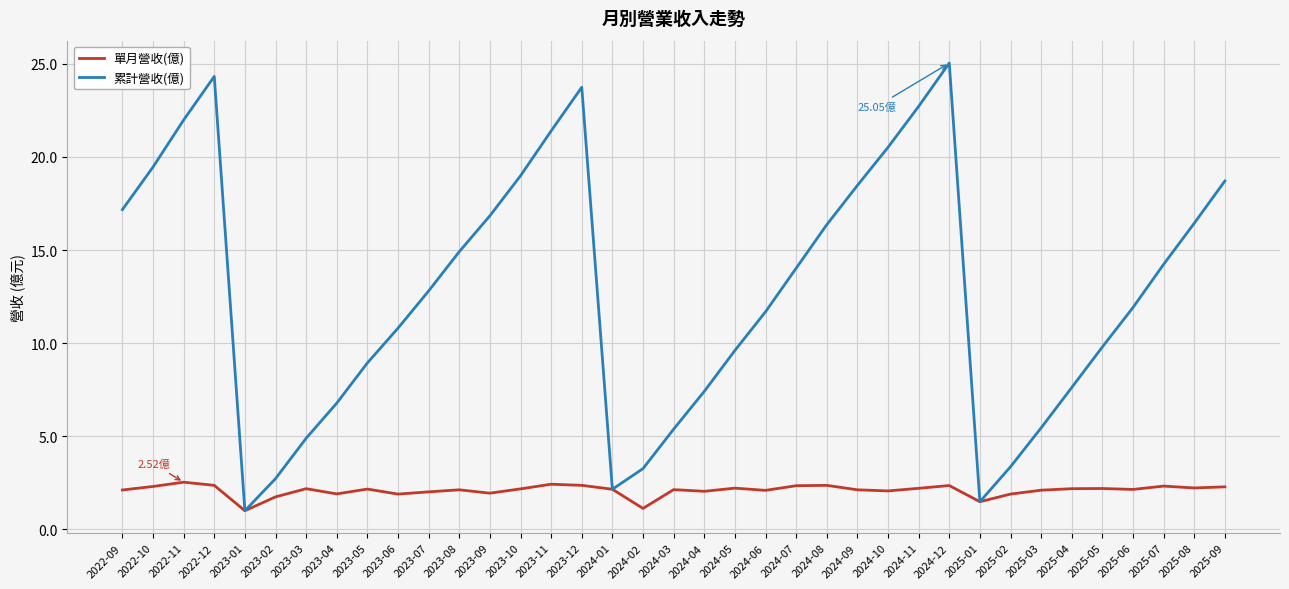

What is the difference between the highest and lowest values at 2023-08?

12.8